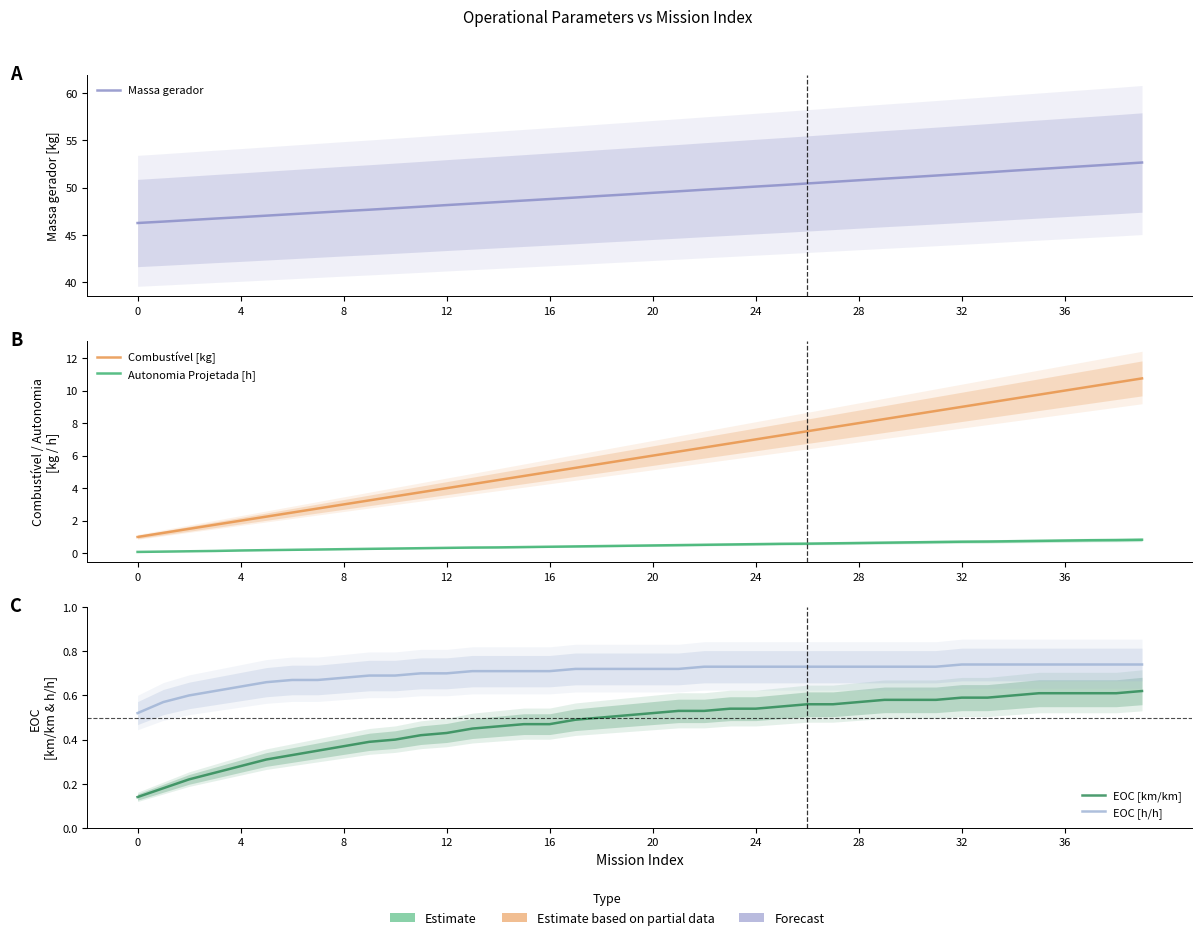

At which category does the chart reach its peak across all series?

39